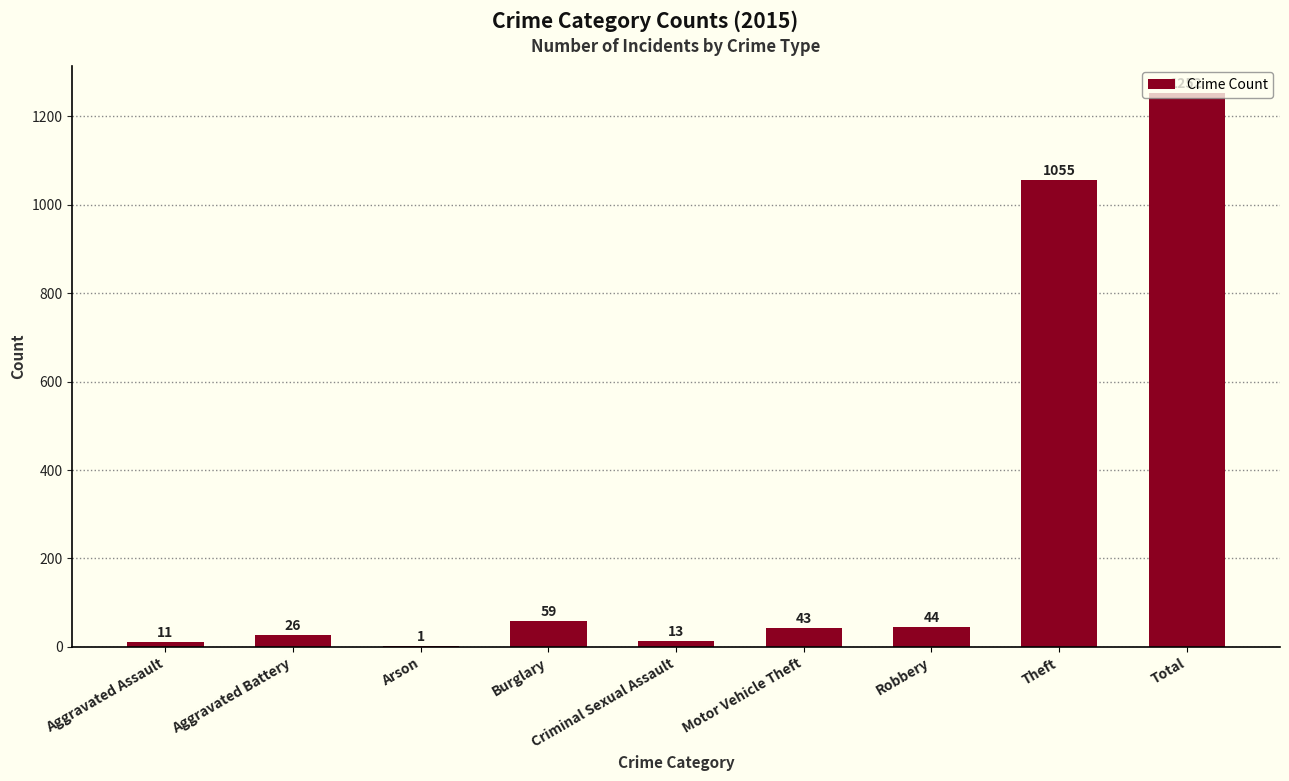

At which category does the chart reach its peak across all series?

Total